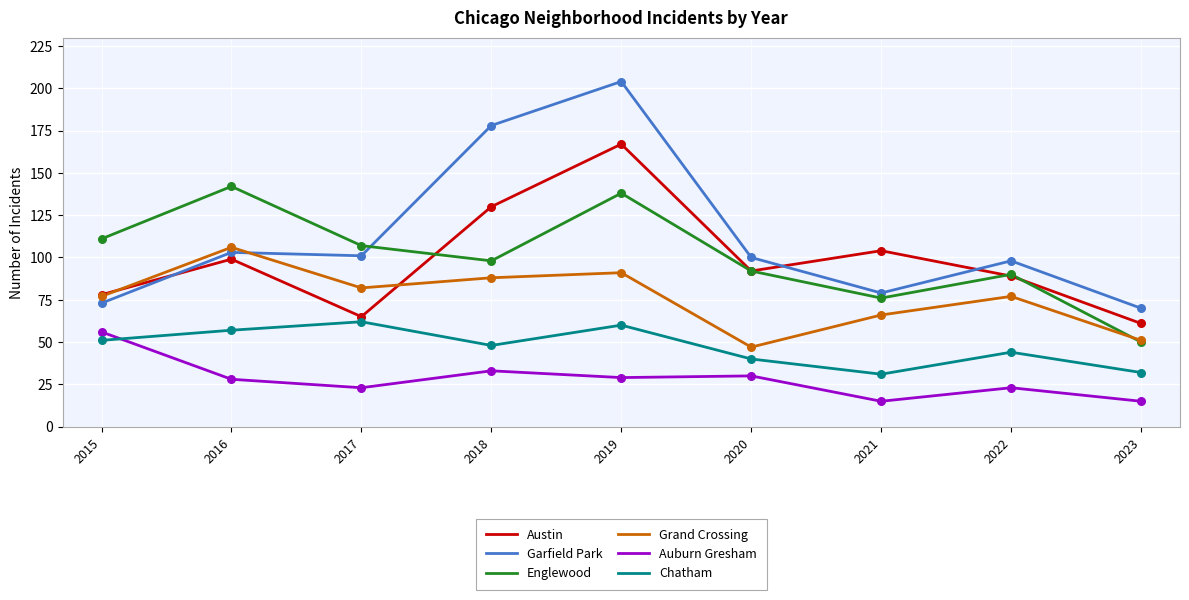

What are all the series names shown in the legend?

Austin, Garfield Park, Englewood, Grand Crossing, Auburn Gresham, Chatham